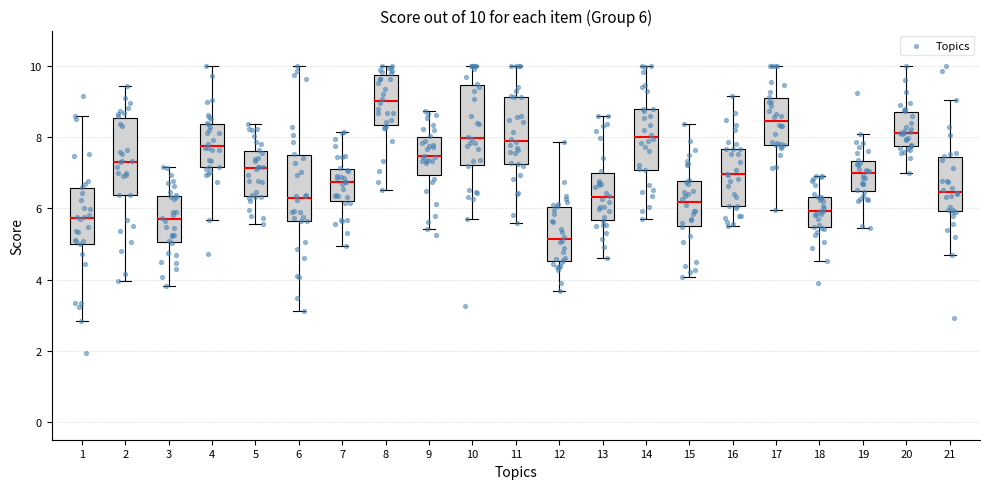

Which box has the highest median line?

8